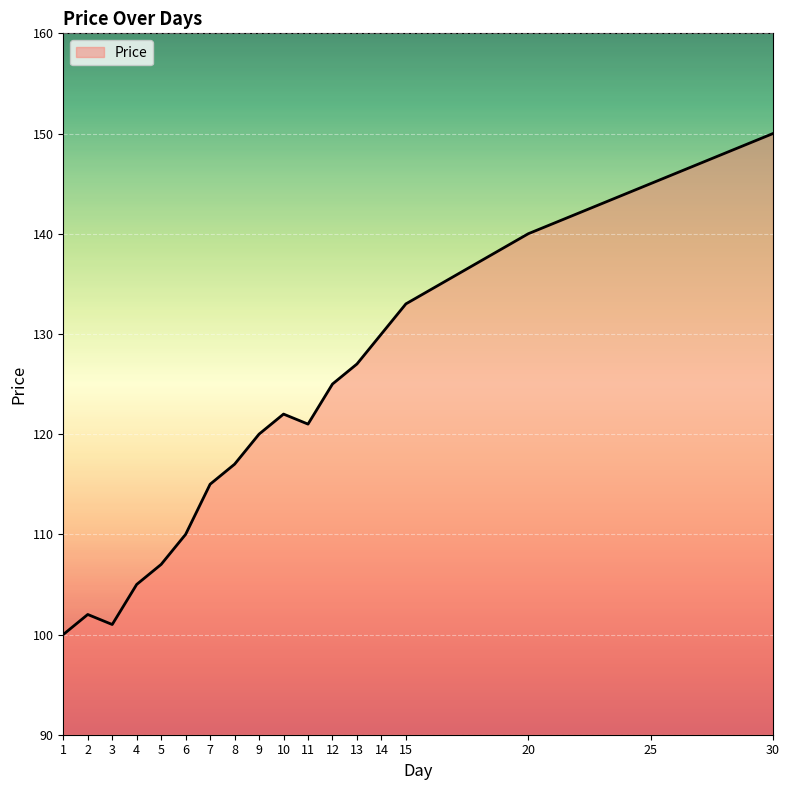

What is the minimum value shown in the chart?

100